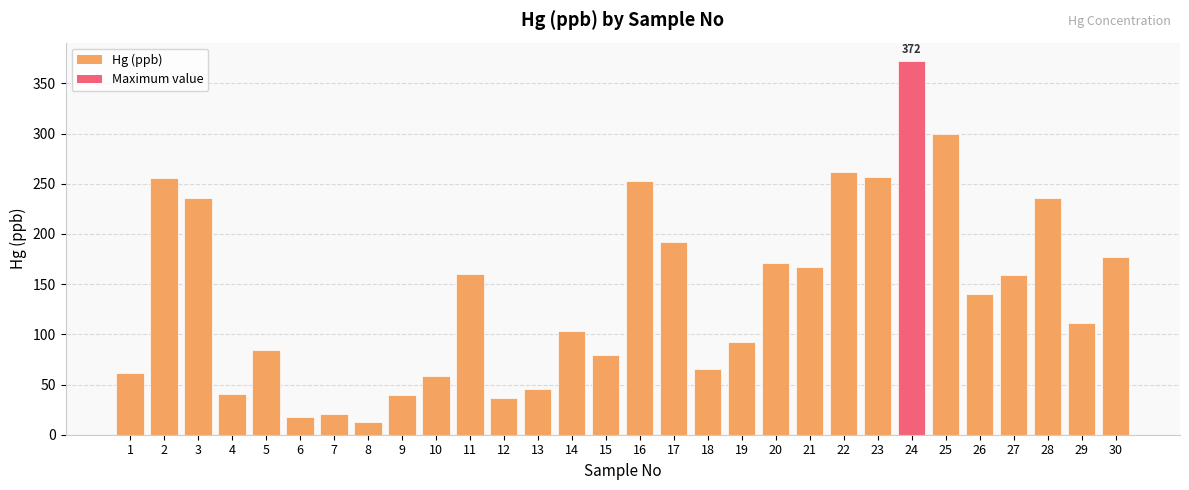

What is the value of the 30th bar from the left?

177